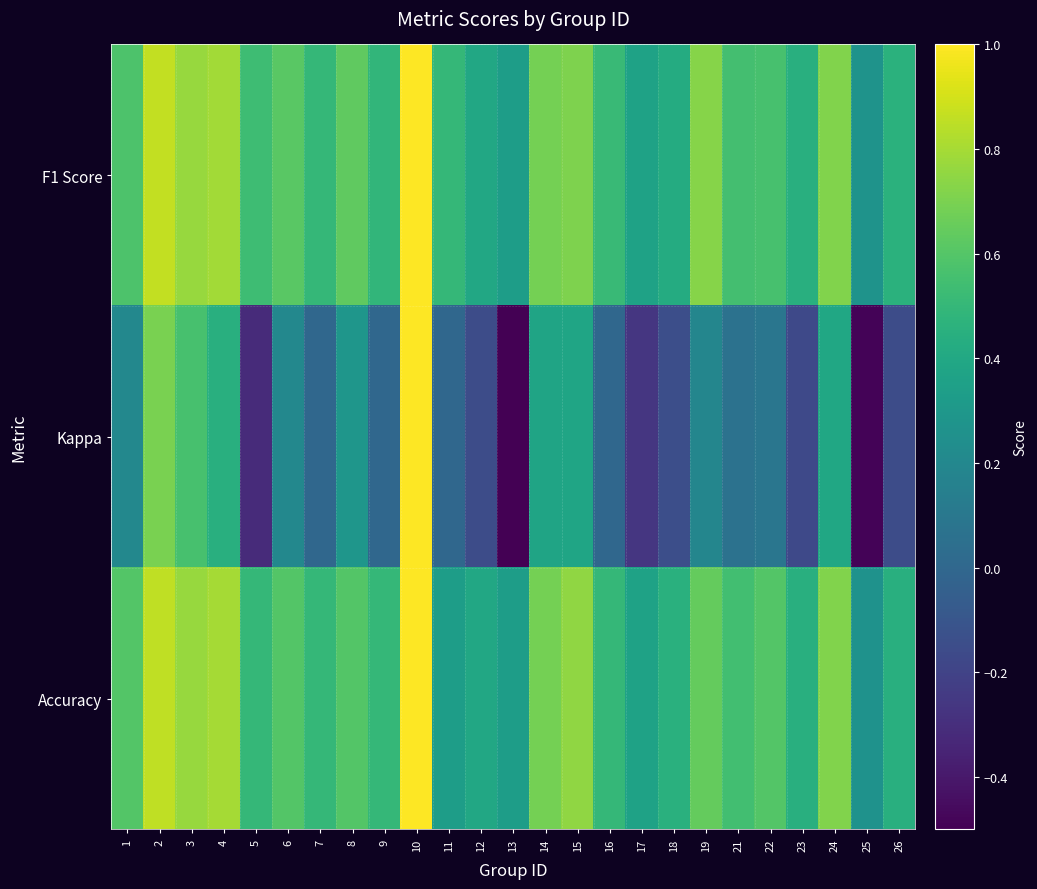

Which category has the highest value across all series?

10